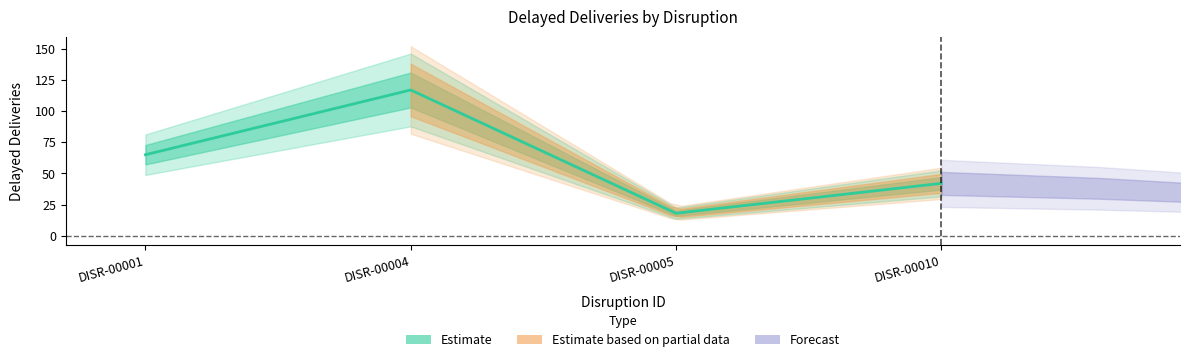

Reading left to right, what are all the values shown in this chart?

DISR-00001=65	DISR-00004=117	DISR-00005=18	DISR-00010=42